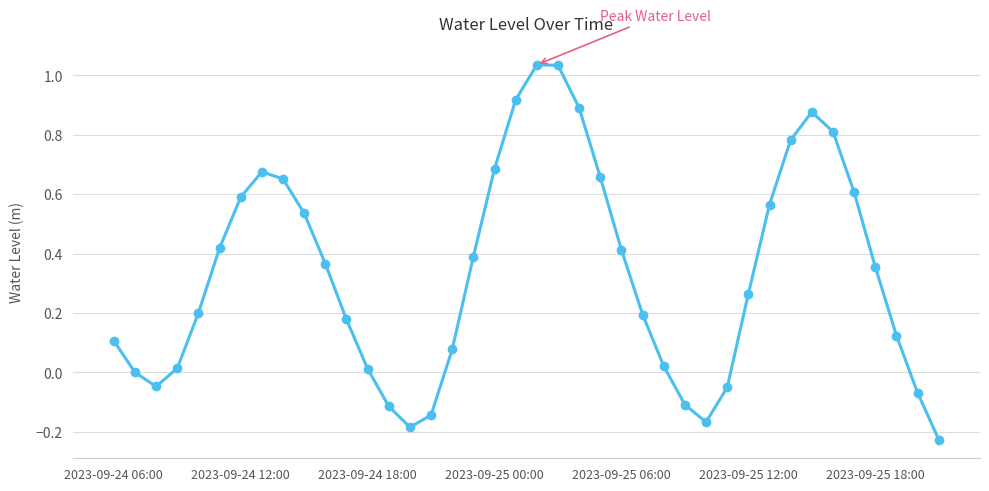

What is the sum of all values?

13.3